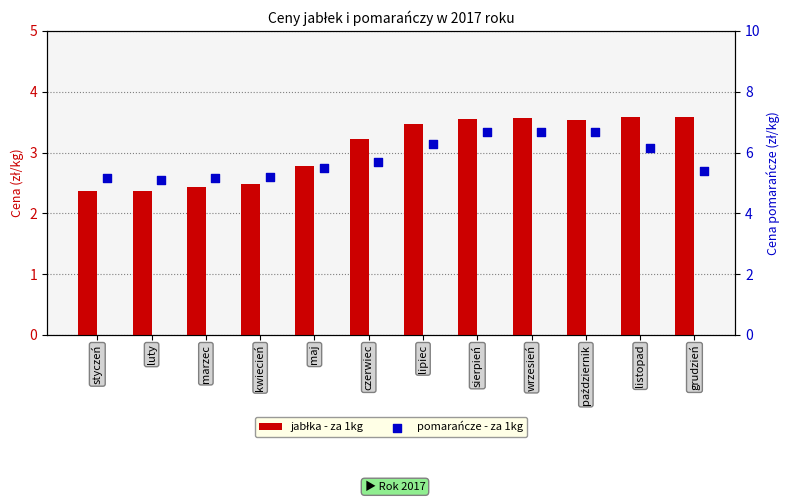

At how many categories does at least one series exceed 6?

5